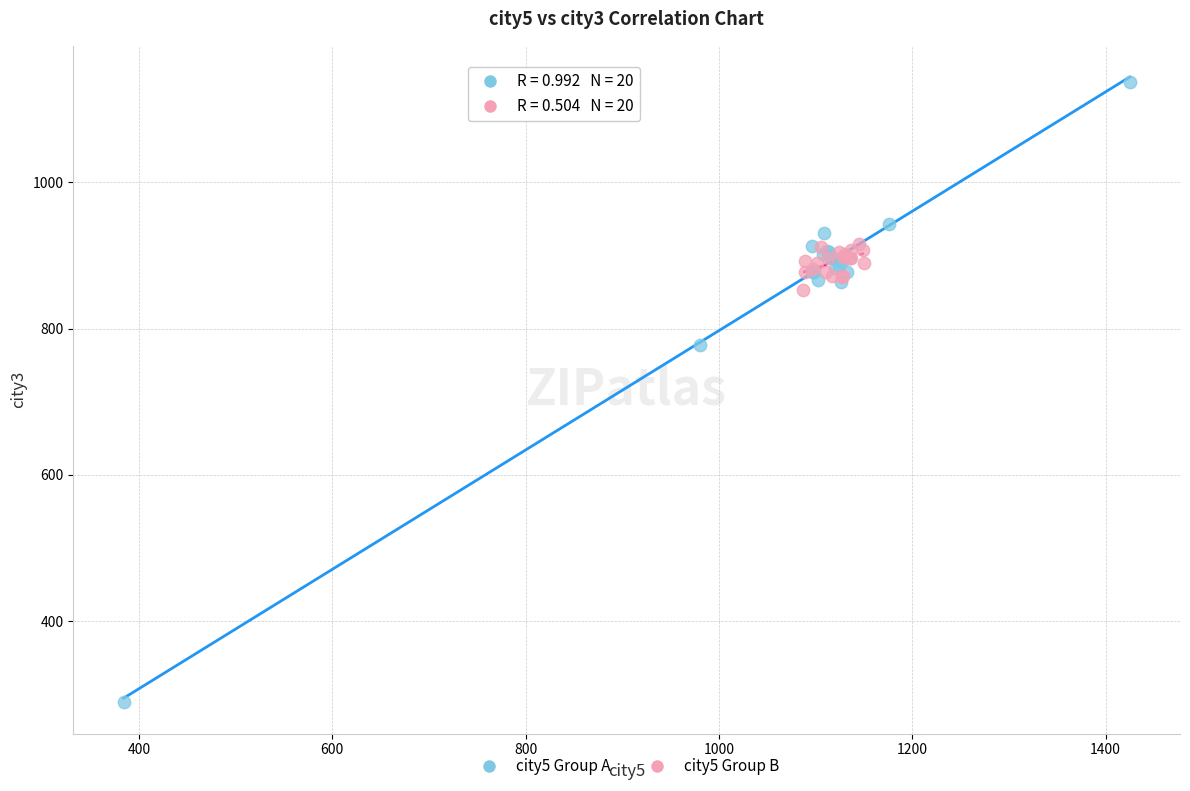

Which series reaches the minimum Y coordinate?

city5 Group A